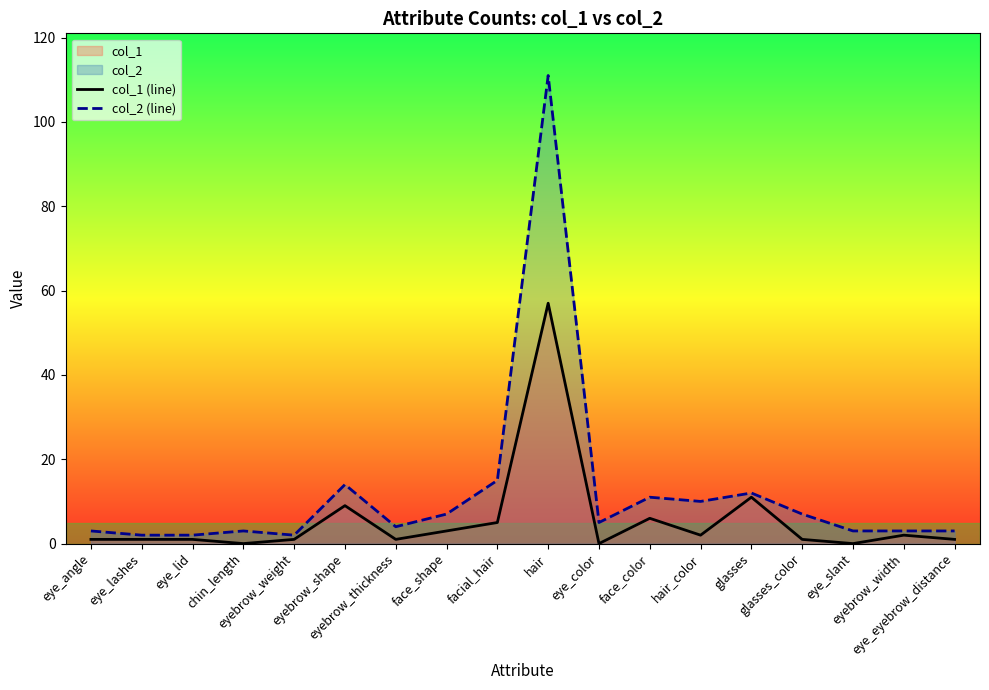

What is the sum of all col_2 (line) values?

217